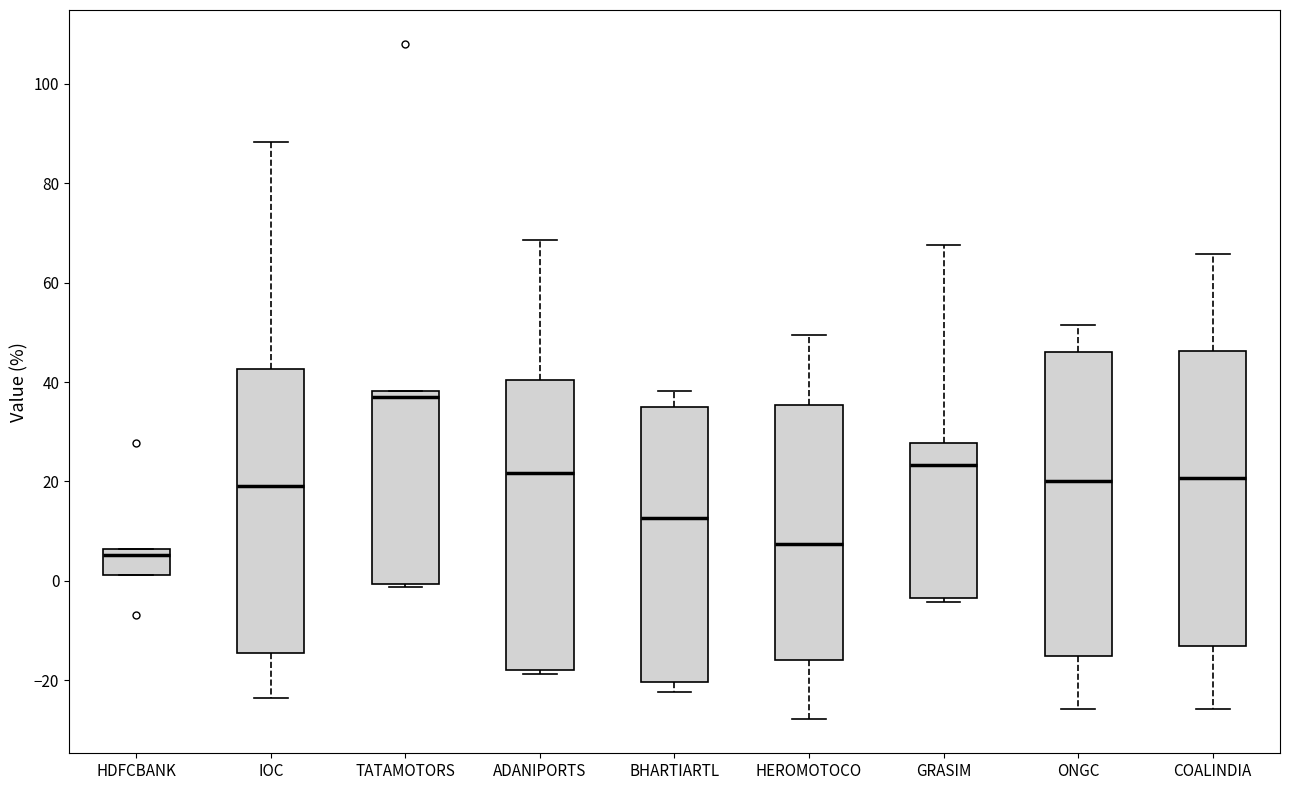

Reading left to right, transcribe this box plot: for each box, give where its median line is, the range the box spans, and where its two whiskers end, as read against the y-axis. The values are not printed on the chart, so give them approximately, as read against the axis.

HDFCBANK: median 6 (just below the box's upper edge), box 2 to 6, whiskers 2 to 6
IOC: median 20, box -14 to 42, whiskers -24 to 88
TATAMOTORS: median 38 (just below the box's upper edge), box 0 to 38, whiskers -2 to 38
ADANIPORTS: median 22, box -18 to 40, whiskers -18 (just below the box's lower edge) to 68
BHARTIARTL: median 12, box -20 to 34, whiskers -22 to 38
HEROMOTOCO: median 8, box -16 to 36, whiskers -28 to 50
GRASIM: median 24, box -4 to 28, whiskers -4 (just below the box's lower edge) to 68
ONGC: median 20, box -16 to 46, whiskers -26 to 52
COALINDIA: median 20, box -14 to 46, whiskers -26 to 66